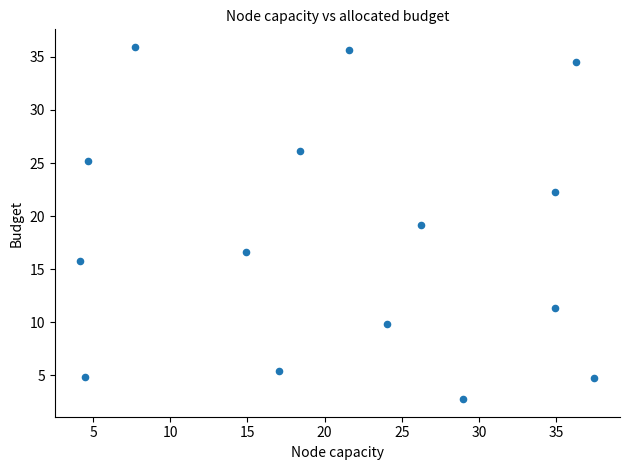

What is the range of X values (max minus min)?

33.3